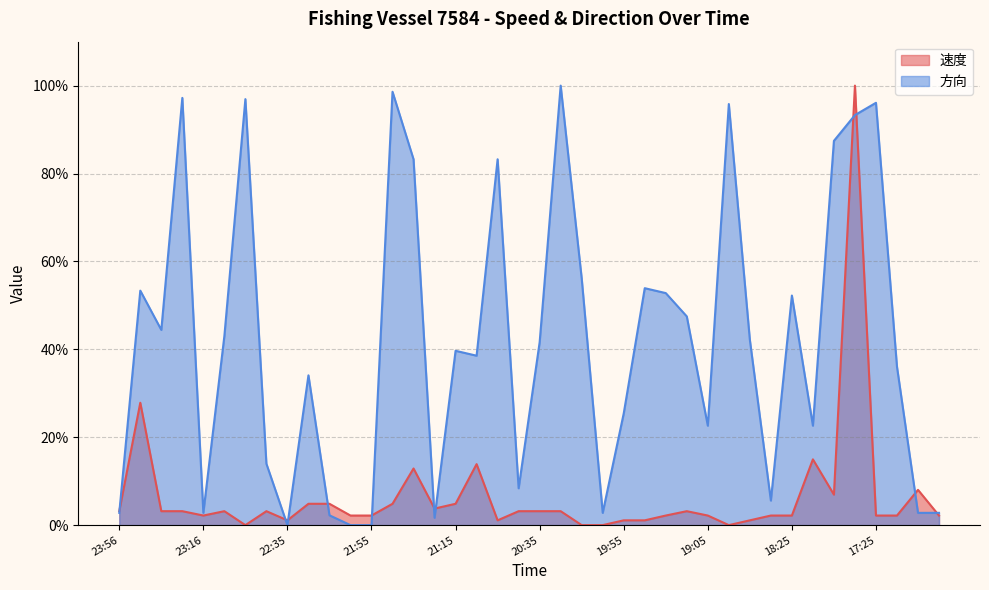

Where do 方向 and 速度 first cross each other?

23:56 and 23:46